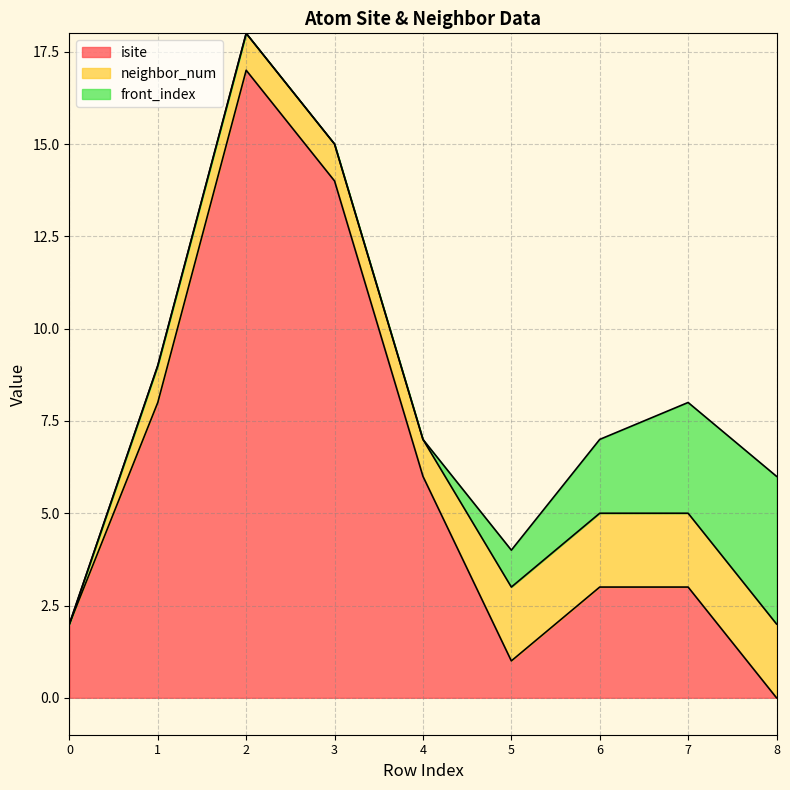

At how many categories does at least one series exceed 10?

2